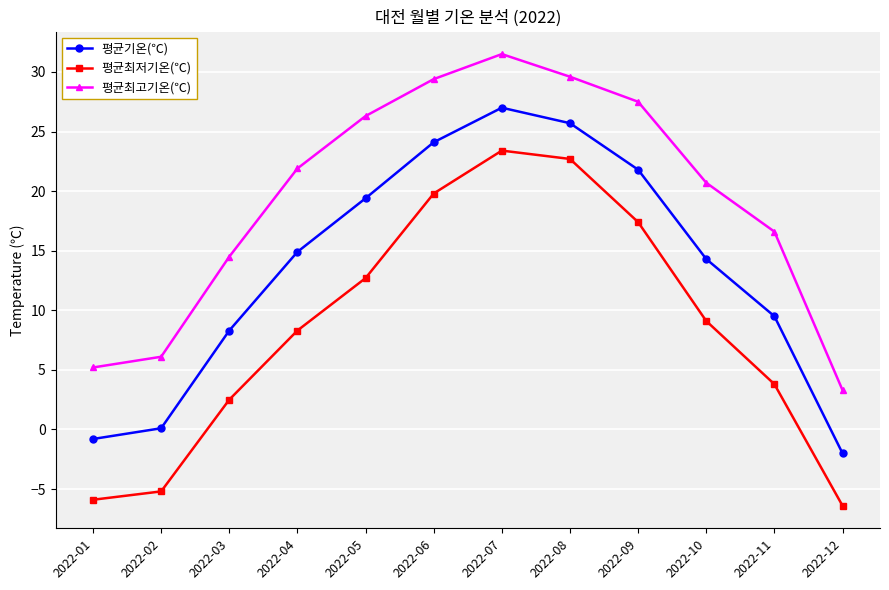

True or false: 평균최고기온(℃) and 평균기온(℃) intersect in this chart.

False